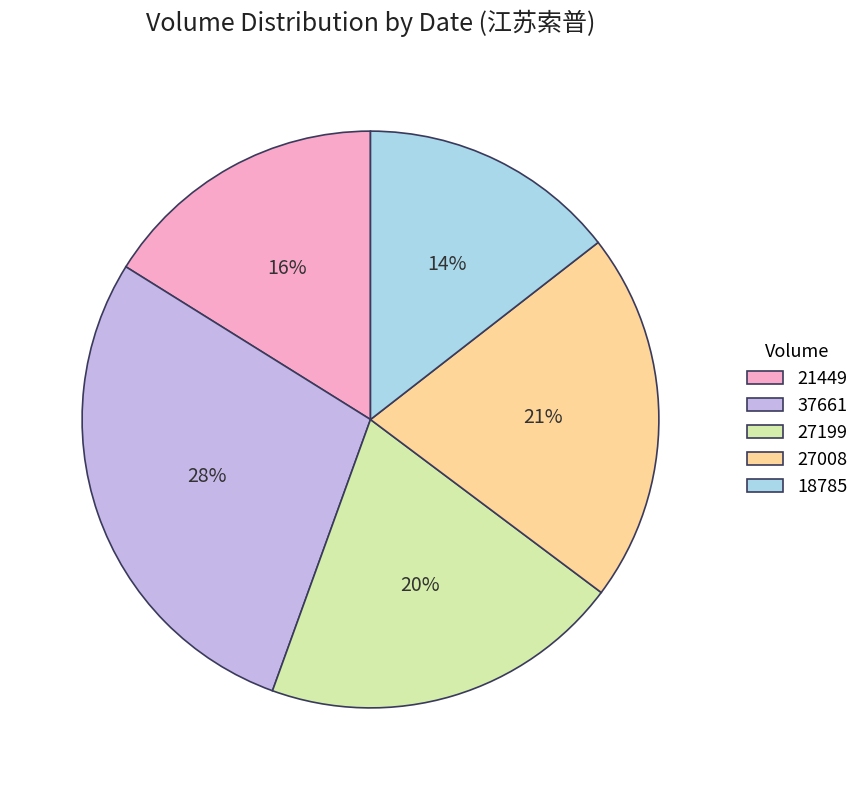

Which slice is the smallest?

18785